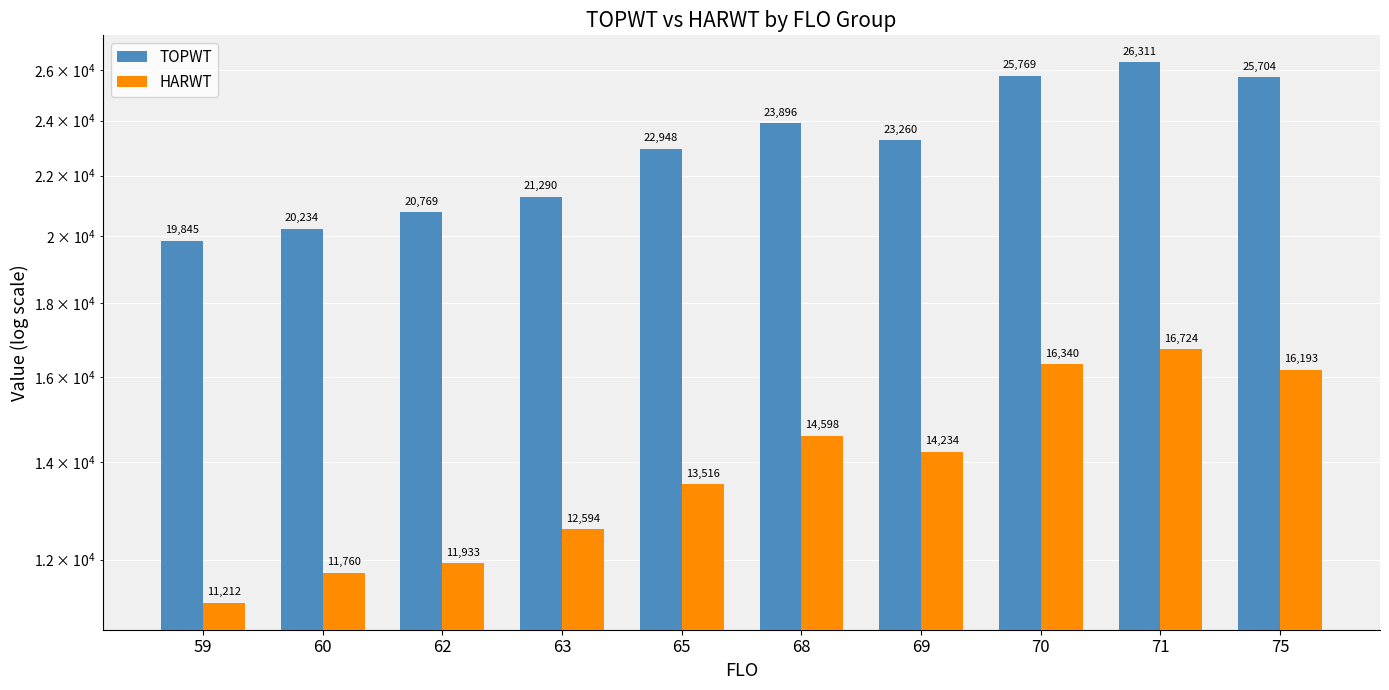

Which series has the widest spread of values?

TOPWT